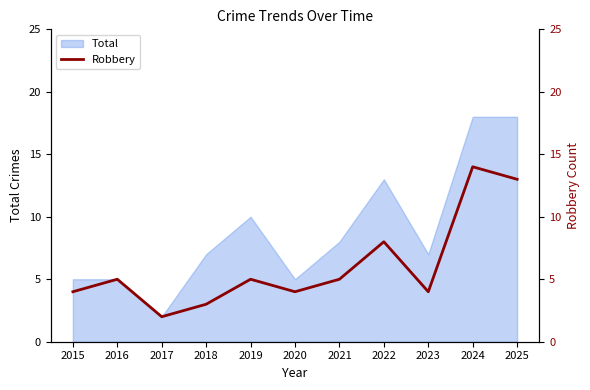

What is the highest value of the Total series?

18